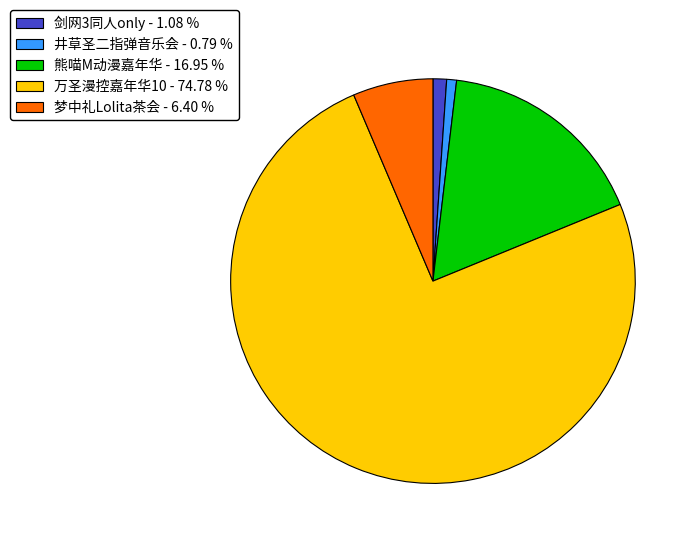

Which has a higher value, 剑网3同人only - 1.08 % or 熊喵M动漫嘉年华 - 16.95 %?

熊喵M动漫嘉年华 - 16.95 %